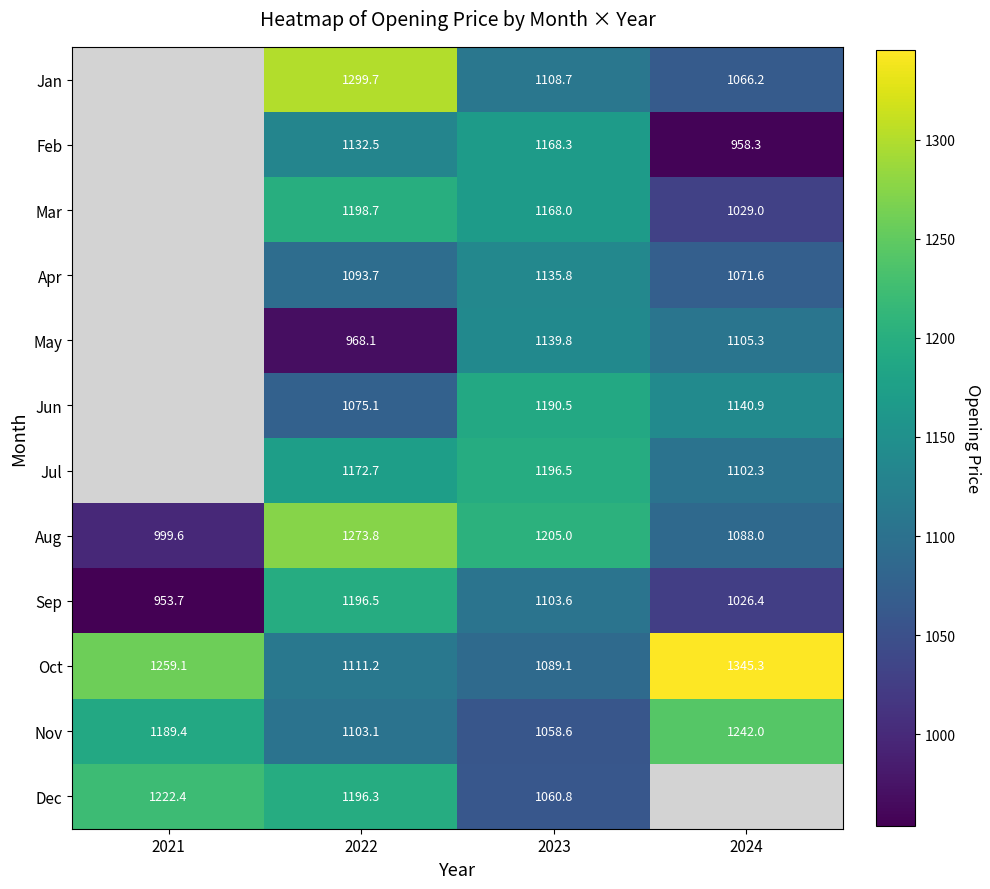

What is the total value across all series at 2022?

13821.4